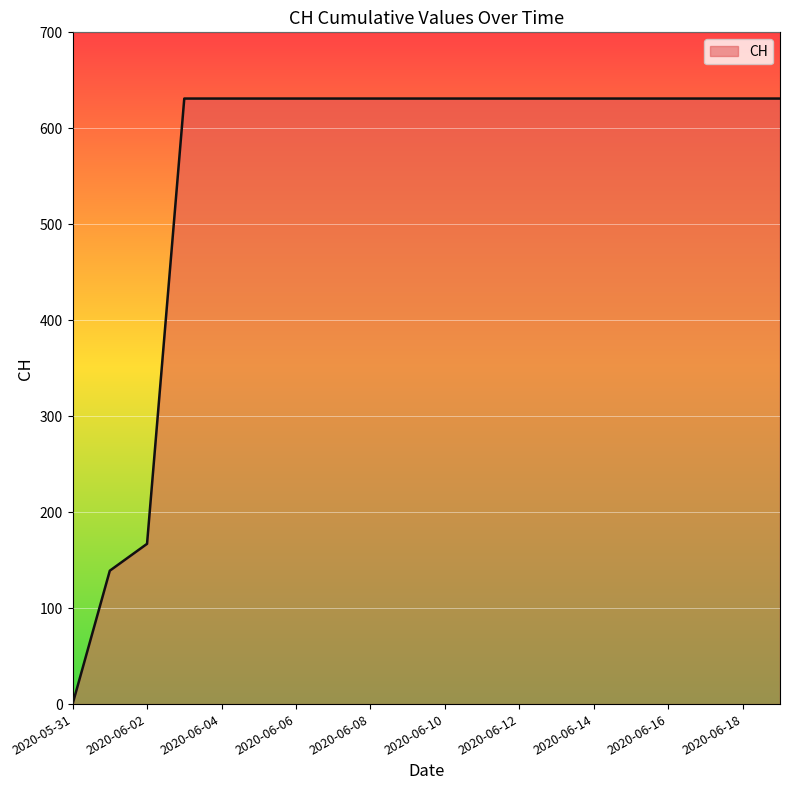

Does the chart display data point markers on the line(s)?

No